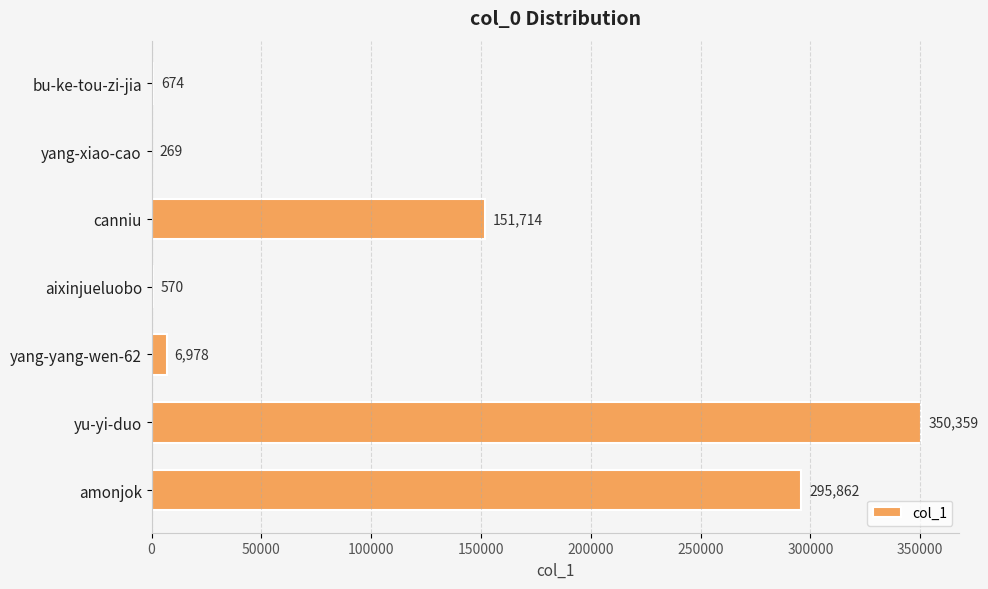

The value at canniu is 222995. True or false?

False